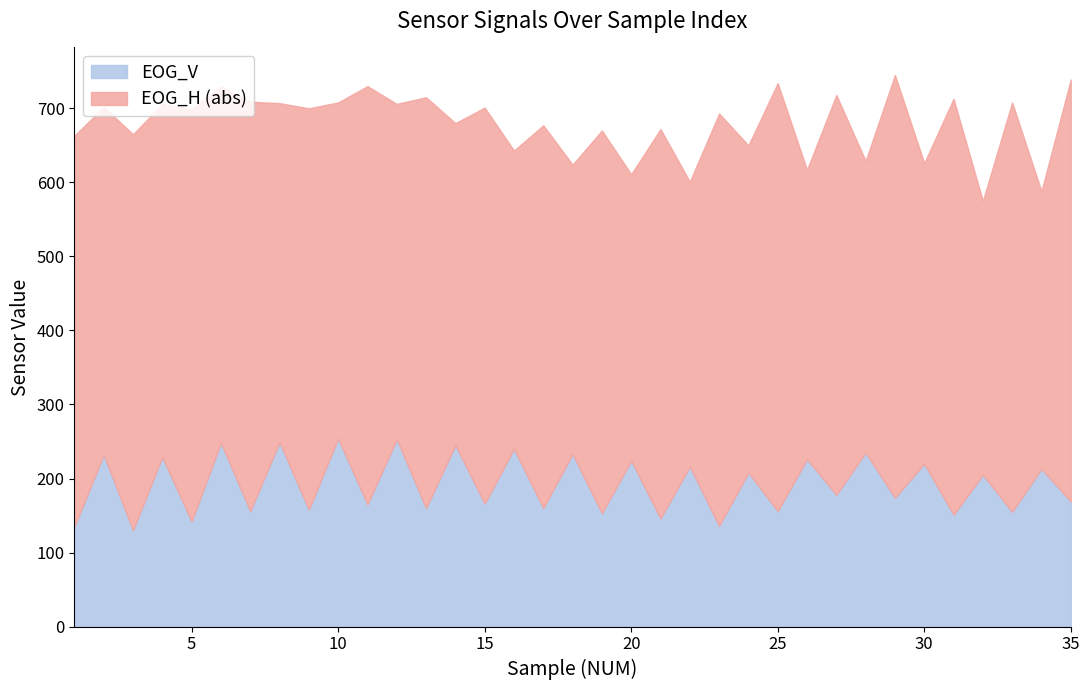

What is the maximum value for EOG_V?

254